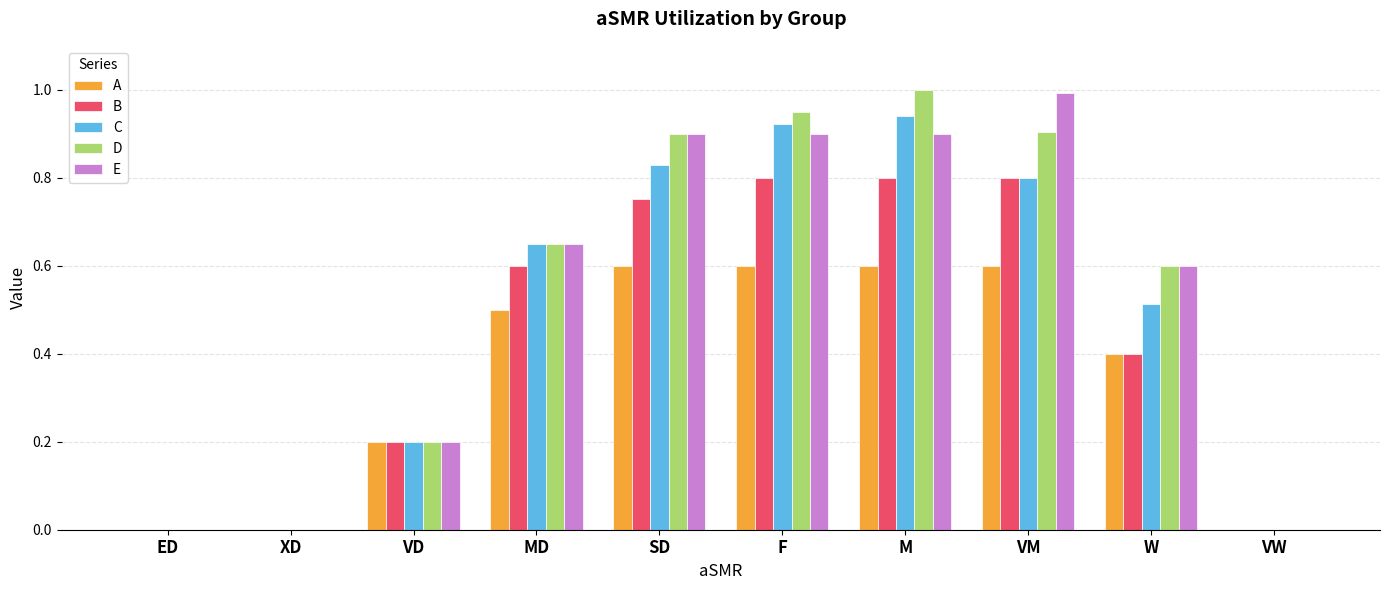

Is it true that D equals 0.4 at XD?

False